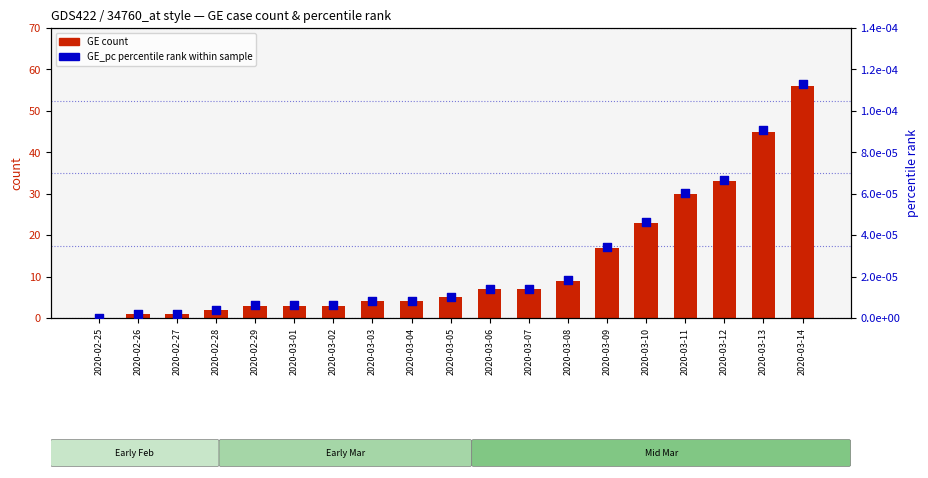

At how many categories does at least one series exceed 26?

4